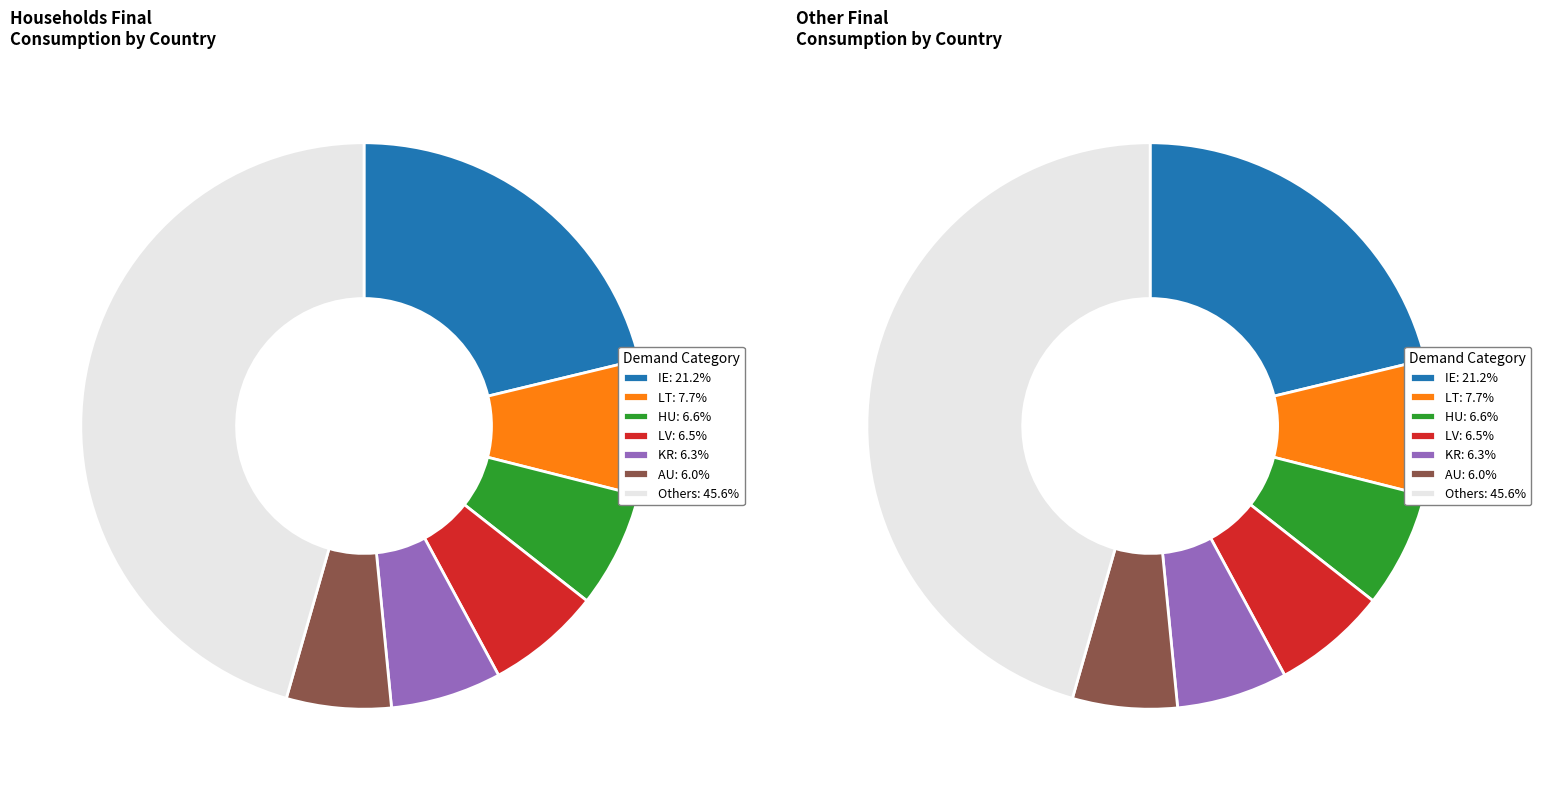

Which series has the widest spread of values?

Households final consumption